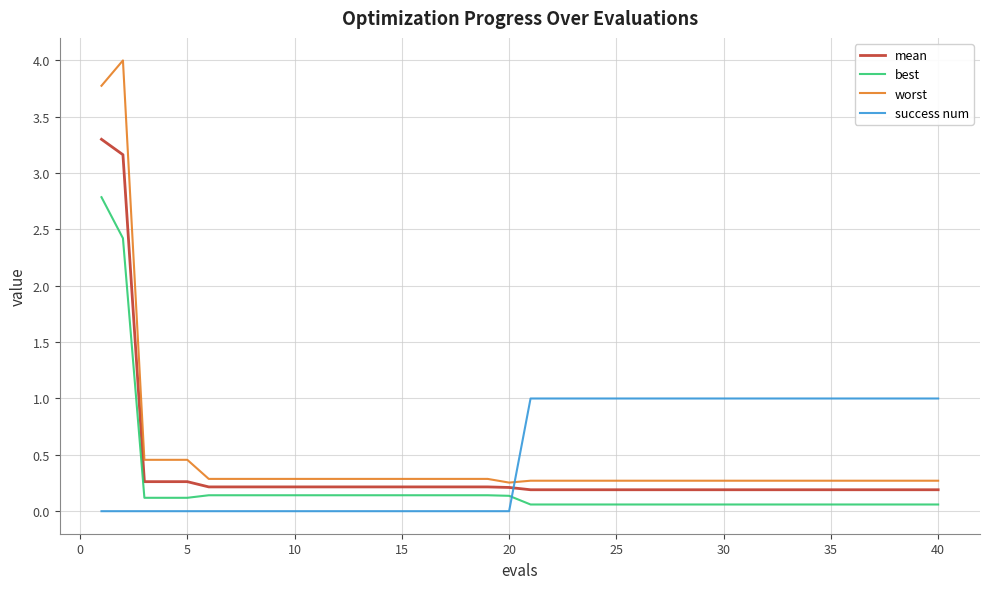

Which series has the widest spread of values?

worst